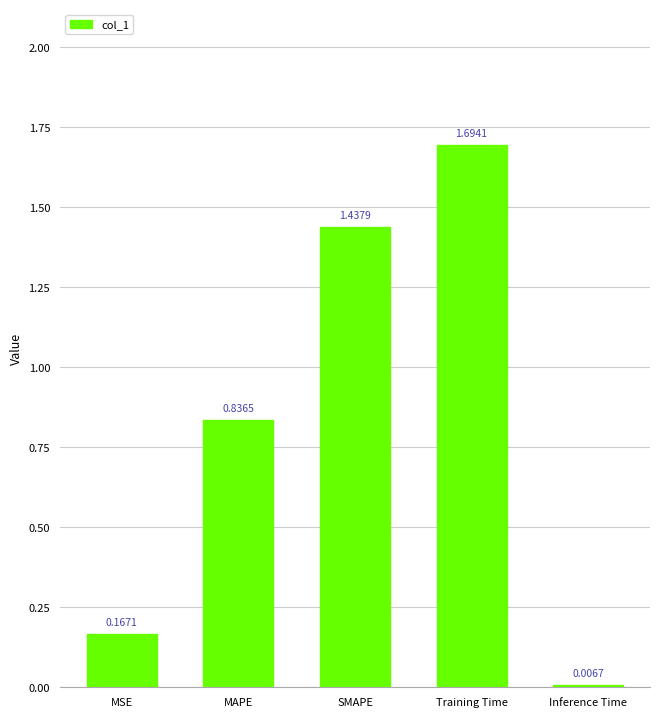

What is the label of the 3rd bar from the right?

SMAPE